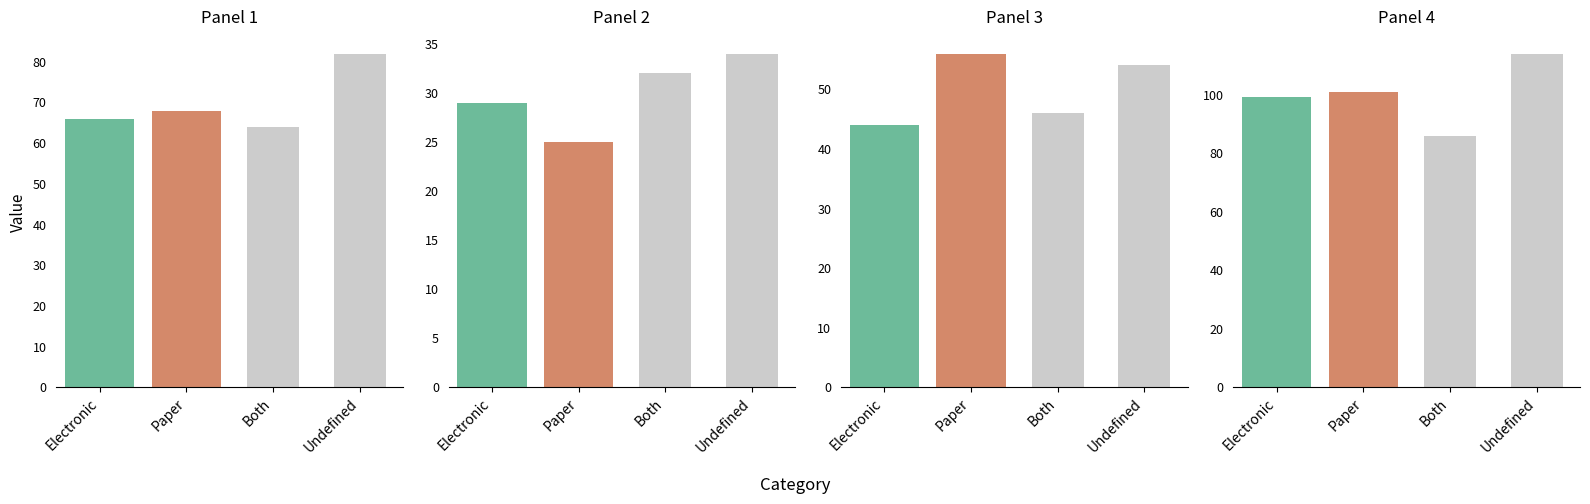

At how many categories does at least one series exceed 36?

4